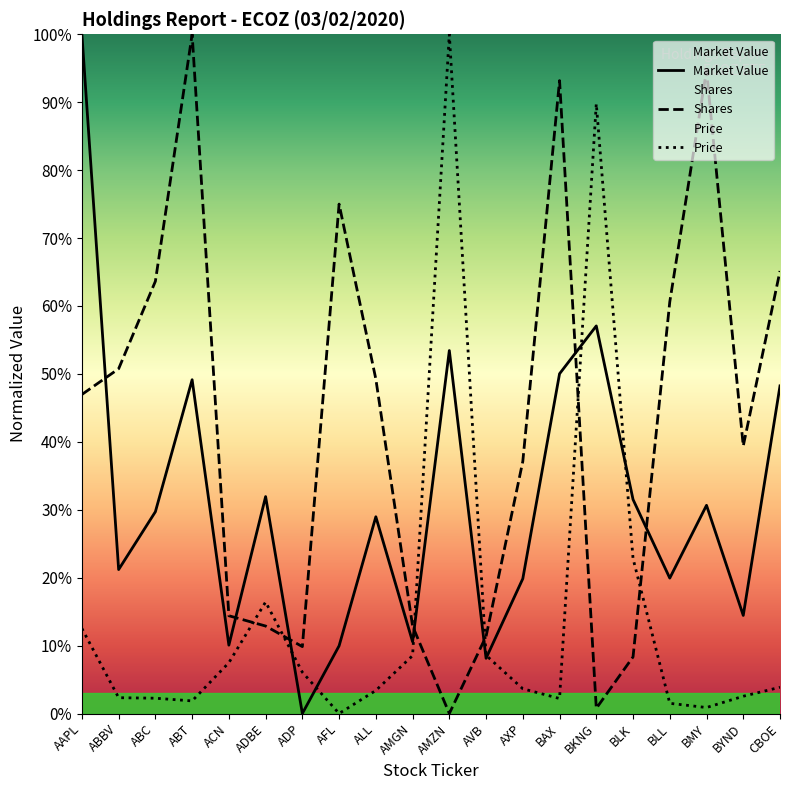

True or false: Market Value and Shares intersect in this chart.

True